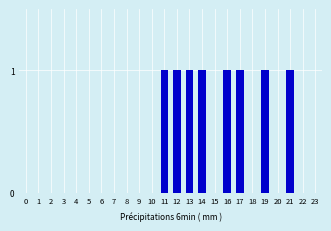

Reading left to right, list all the values displayed in this chart.

0=0	1=0	2=0	3=0	4=0	5=0	6=0	7=0	8=0	9=0	10=0	11=1	12=1	13=1	14=1	15=0	16=1	17=1	18=0	19=1	20=0	21=1	22=0	23=0